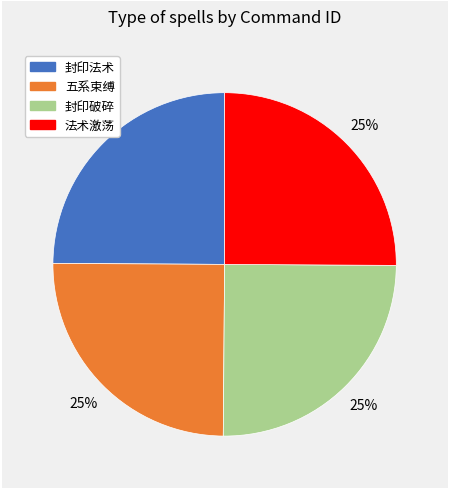

The 法术激荡 slice represents 12% of the pie. True or false?

False